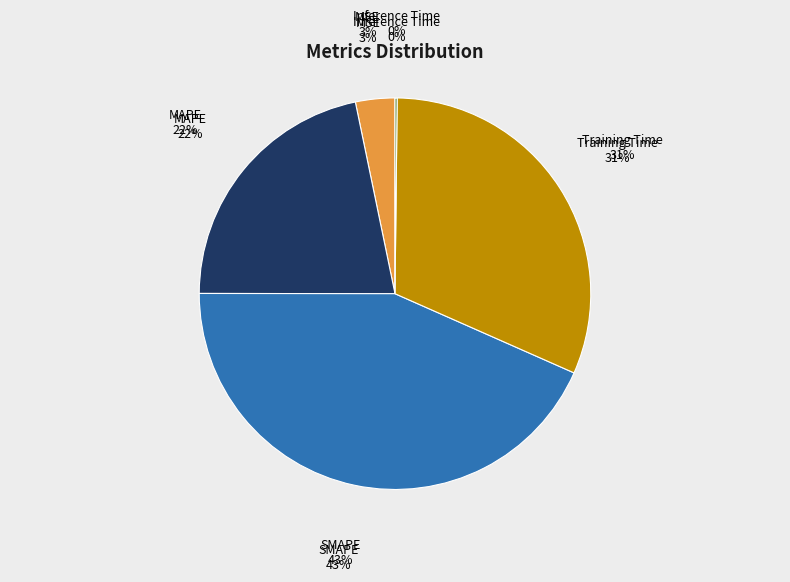

What is the change in value from MSE to Inference Time?

-0.1